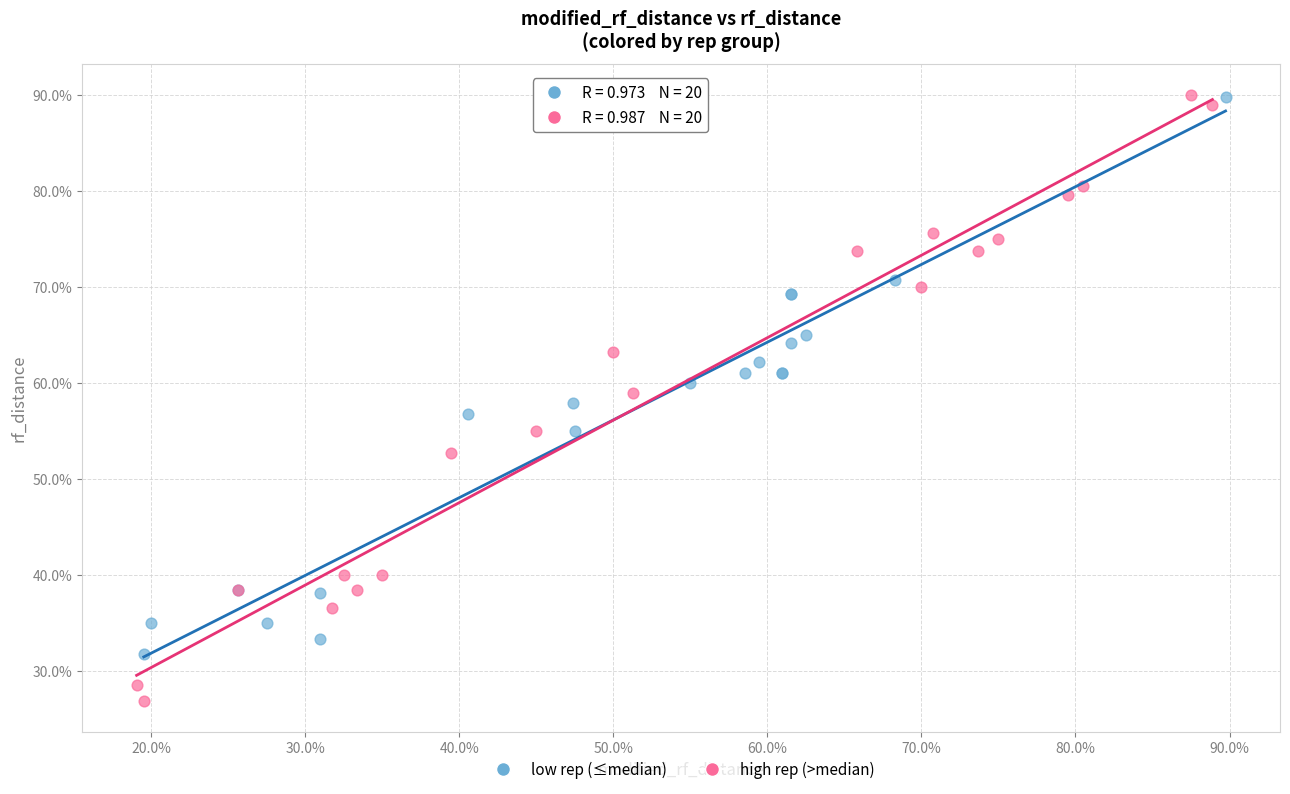

What are all the series names shown in the legend?

low rep (≤median), high rep (>median)